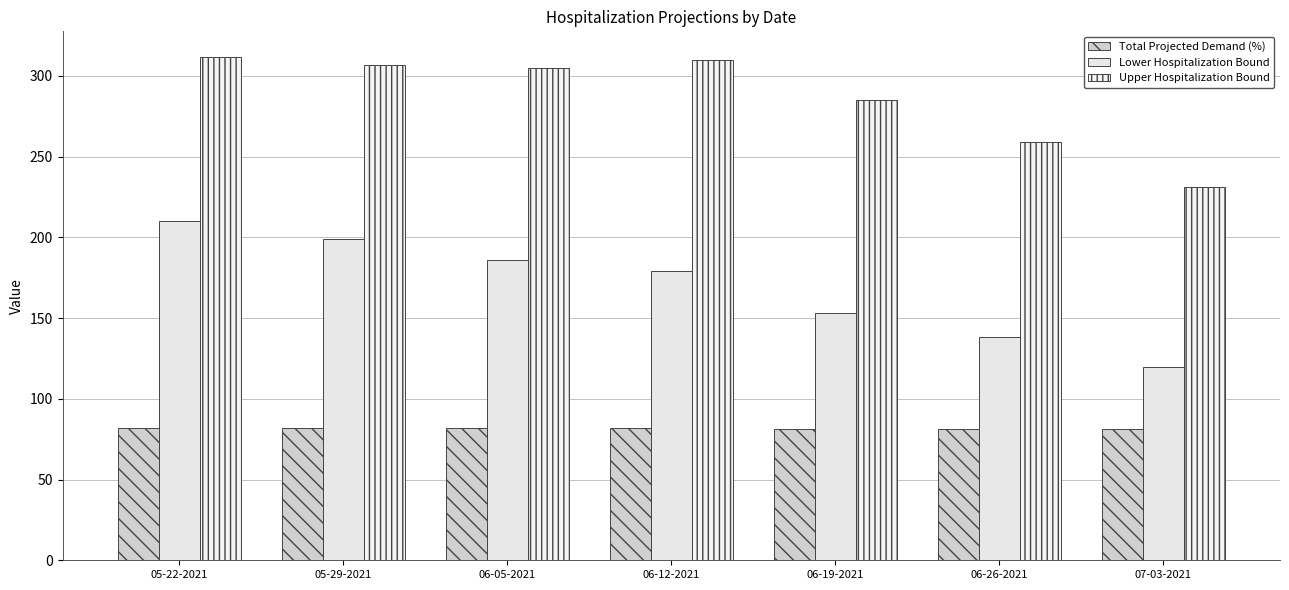

Rank the series at 06-12-2021 from lowest to highest value.

Total Projected Demand (%), Lower Hospitalization Bound, Upper Hospitalization Bound